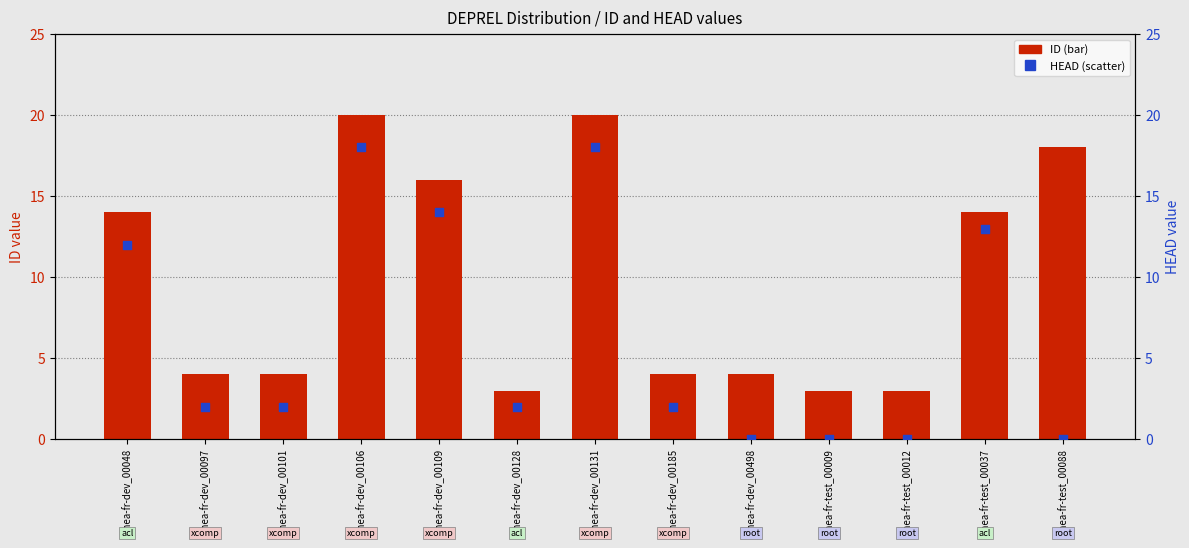

Which series reaches the minimum Y coordinate?

HEAD